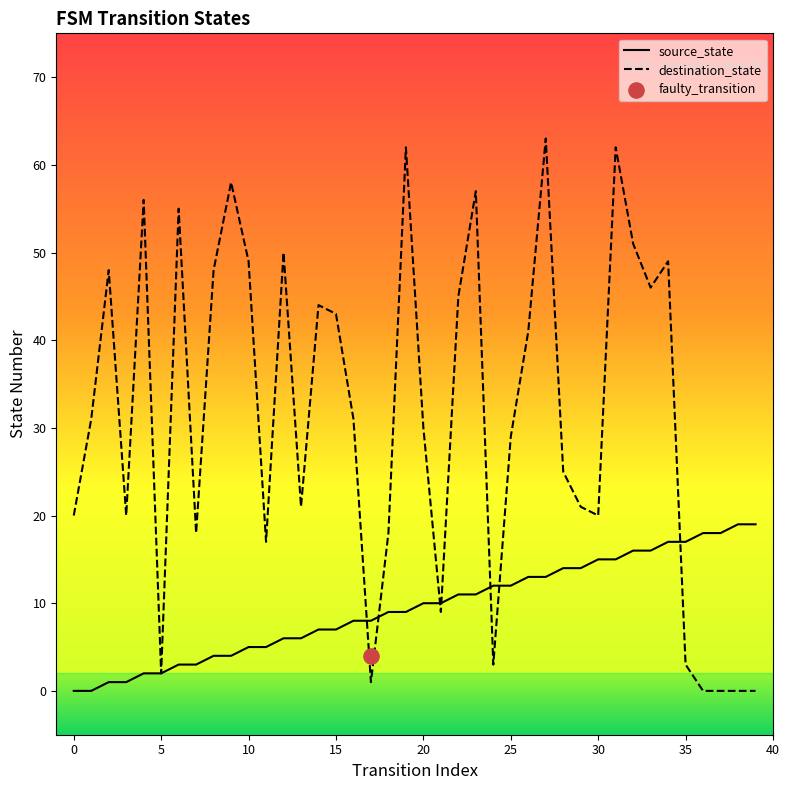

Which series contains the lowest Y value?

source_state